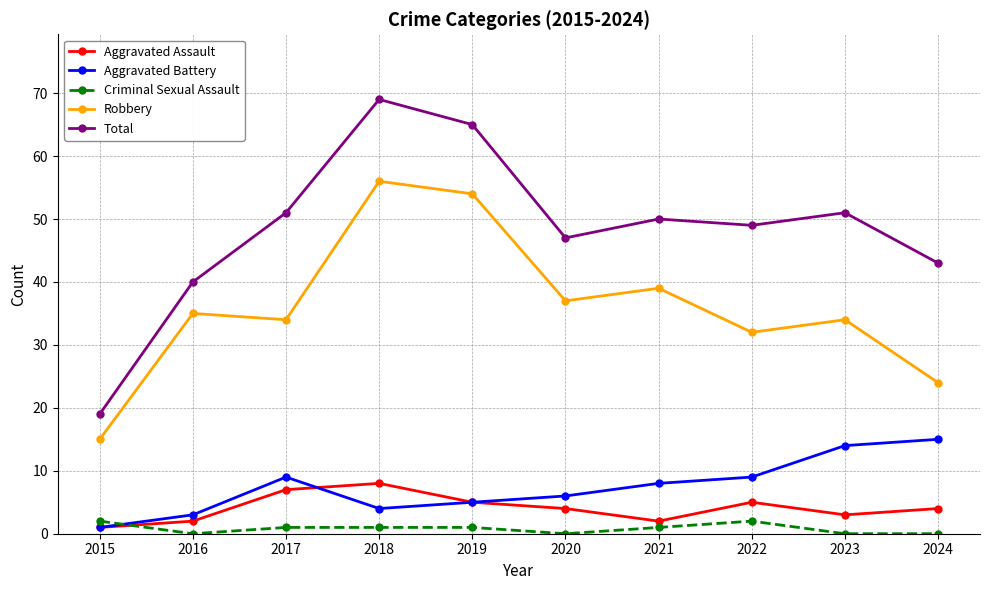

At which category is the sum across all series the highest?

2018